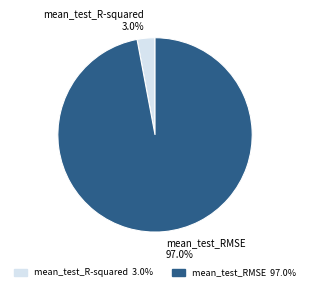

What percentage is the mean_test_RMSE slice, to the nearest percent?

97%